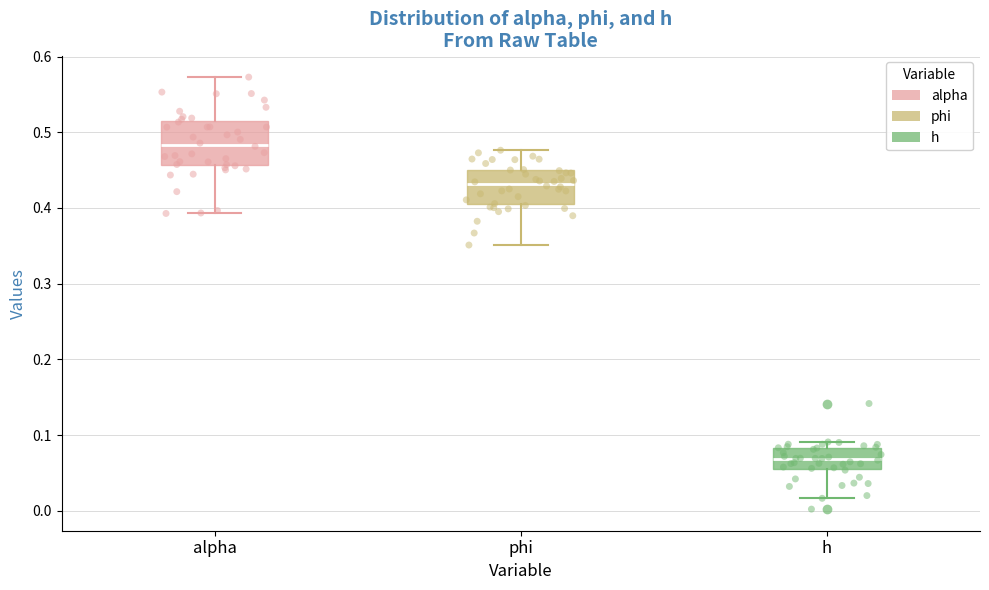

Which box is the tallest, from its lower edge to its upper edge?

alpha